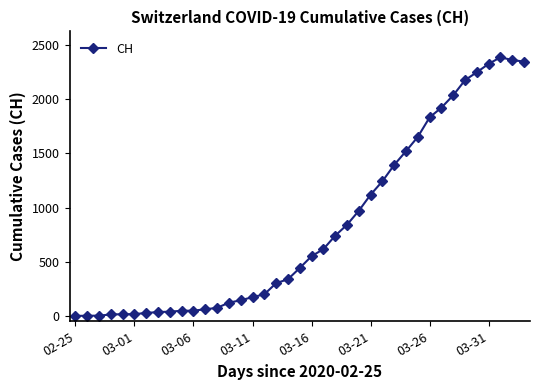

What is the difference between the maximum and second lowest values?

2387